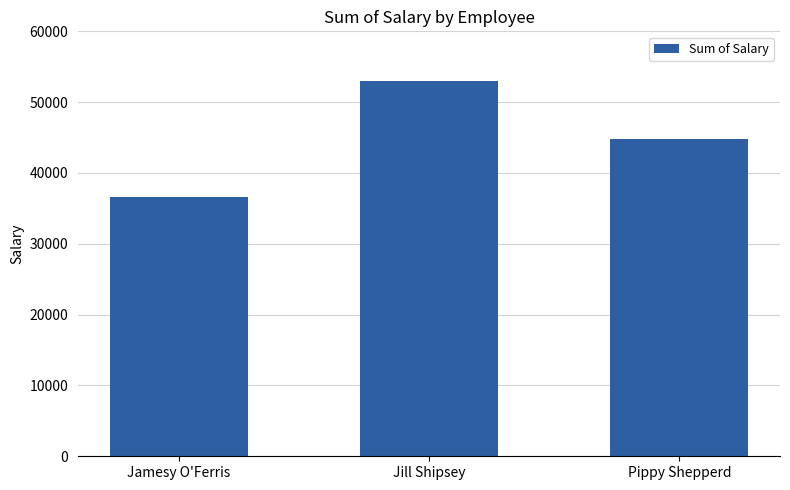

Which has a higher value, Pippy Shepperd or Jill Shipsey?

Jill Shipsey